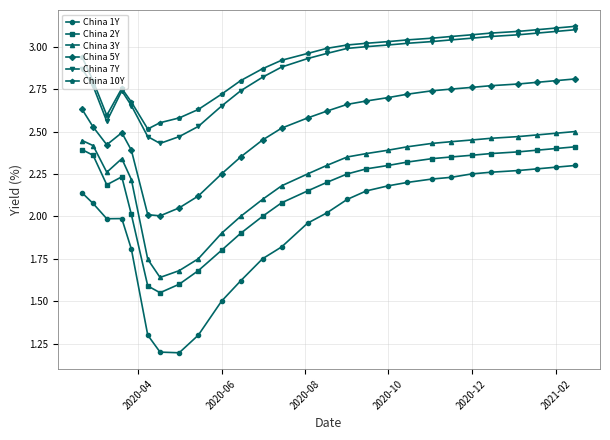

Which series has the largest range (max minus min)?

China 1Y